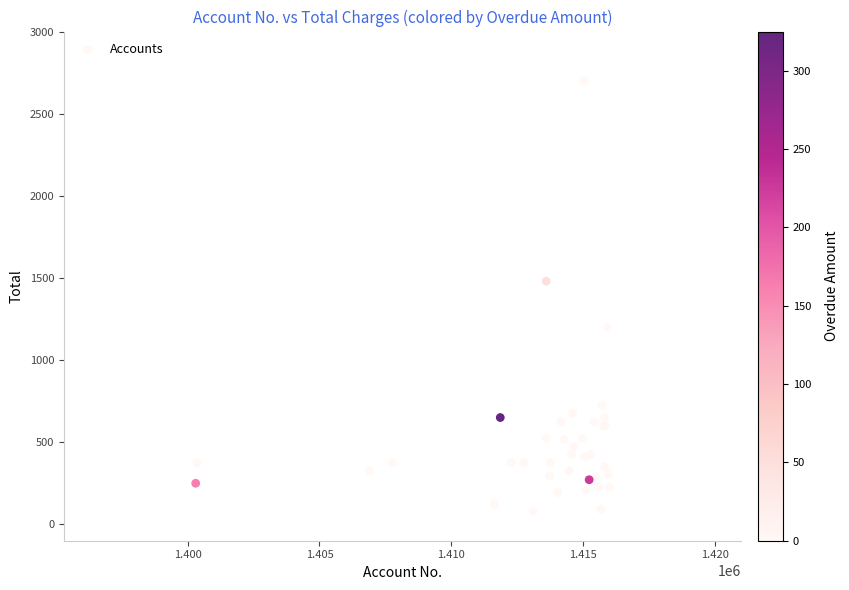

What Y value in the scatter plot is closest to 1389?

1480.0